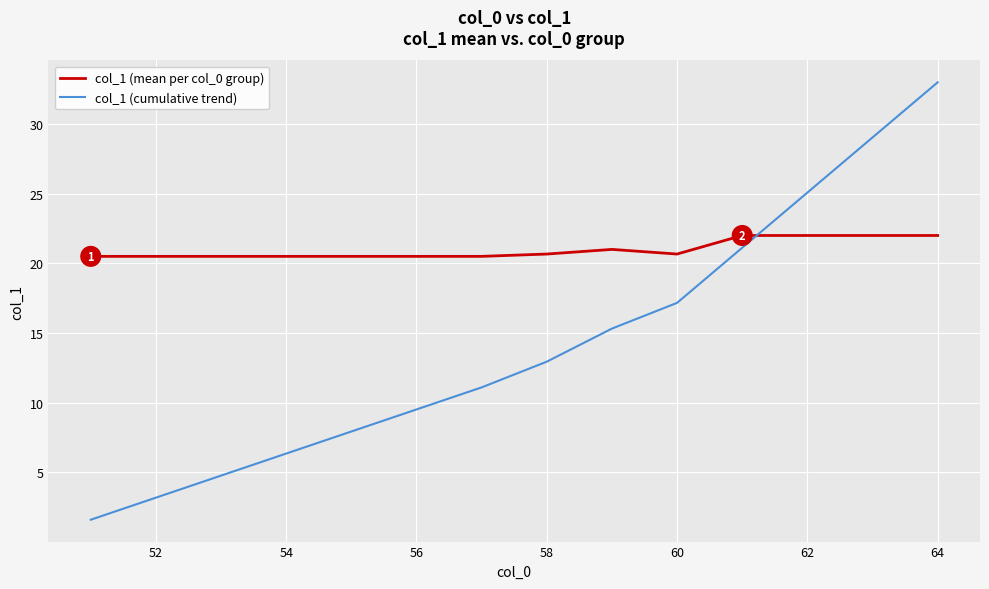

Which series has the widest spread of values?

col_1 (cumulative trend)